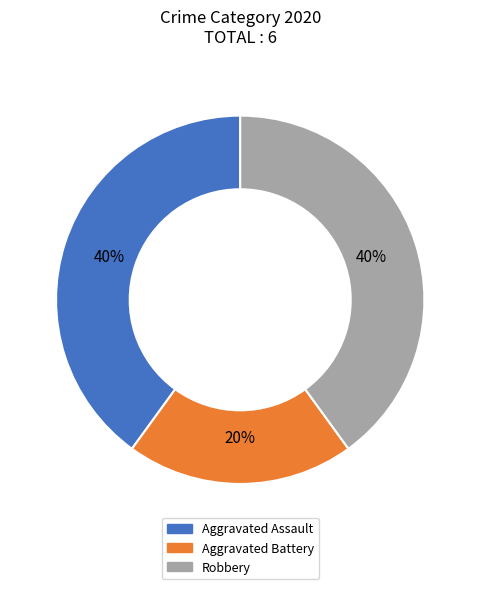

To the nearest percent, what portion does Aggravated Battery represent?

20%